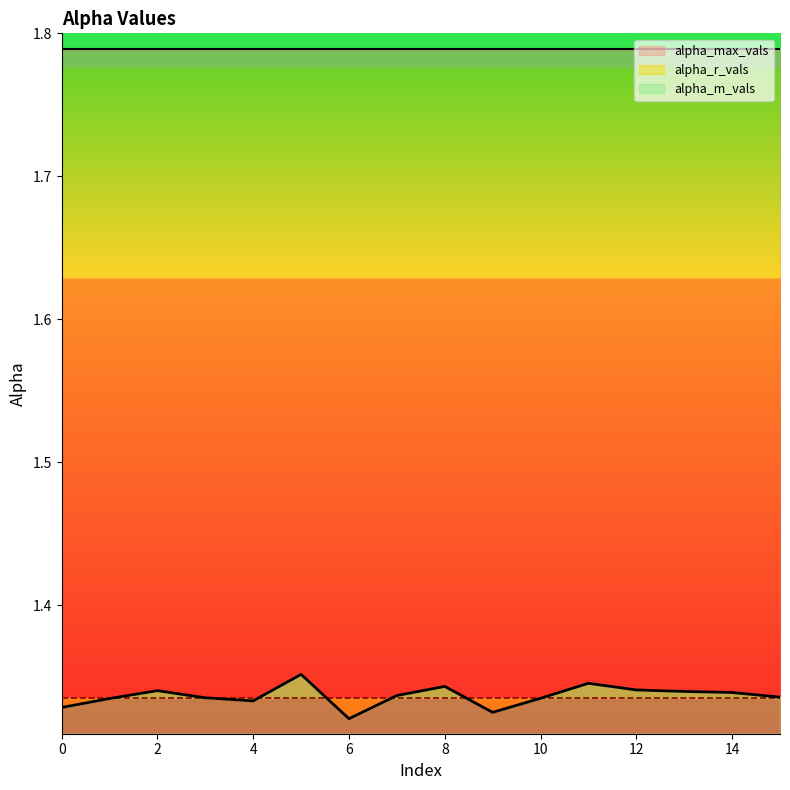

List the labels in order of alpha_max_vals value, smallest first.

0, 1, 2, 3, 4, 5, 6, 7, 8, 9, 10, 11, 12, 13, 14, 15